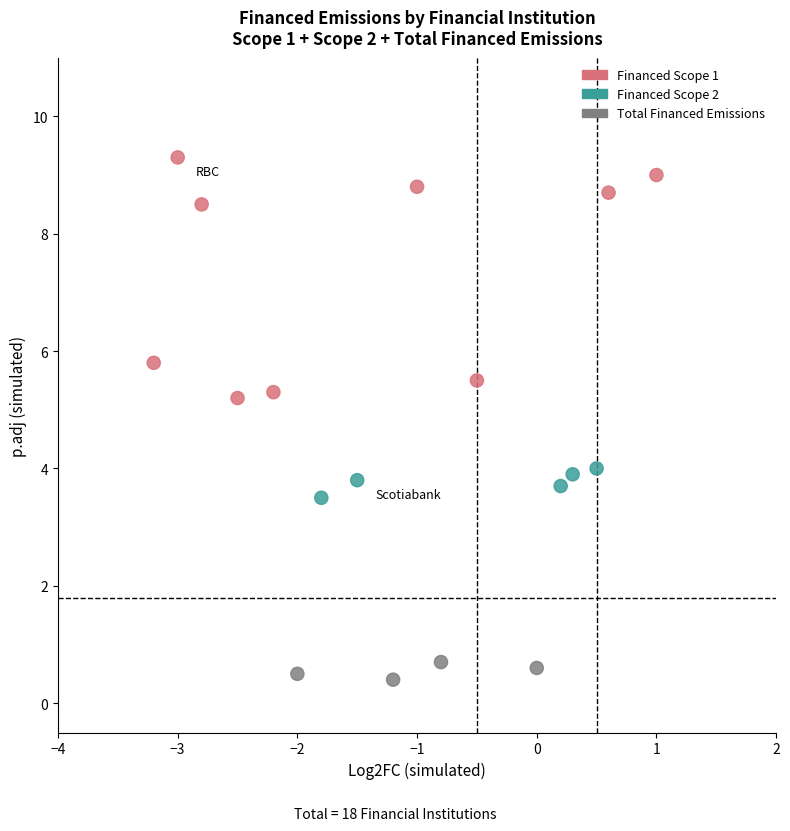

What is the range of X values (max minus min)?

4.2